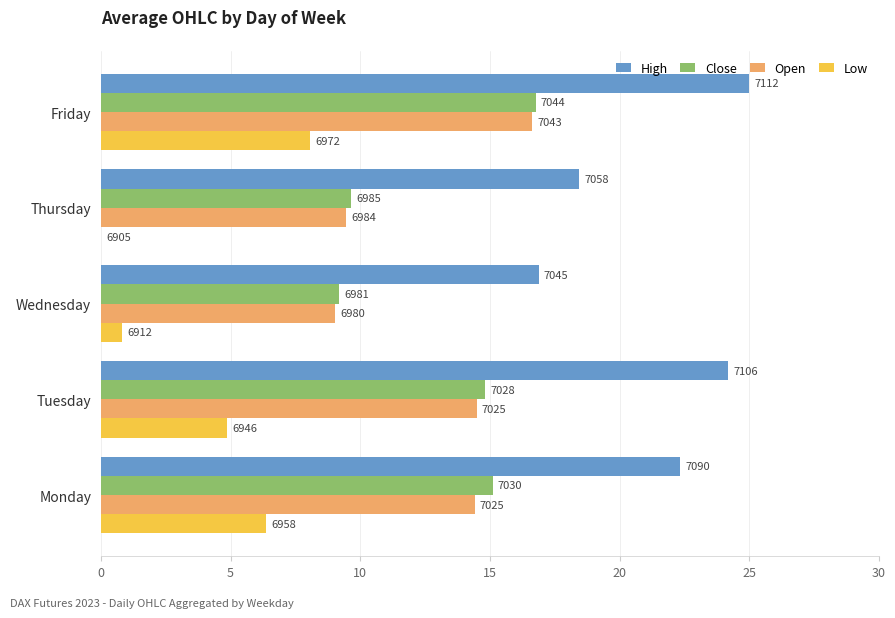

What are all the series names shown in the legend?

High, Close, Open, Low